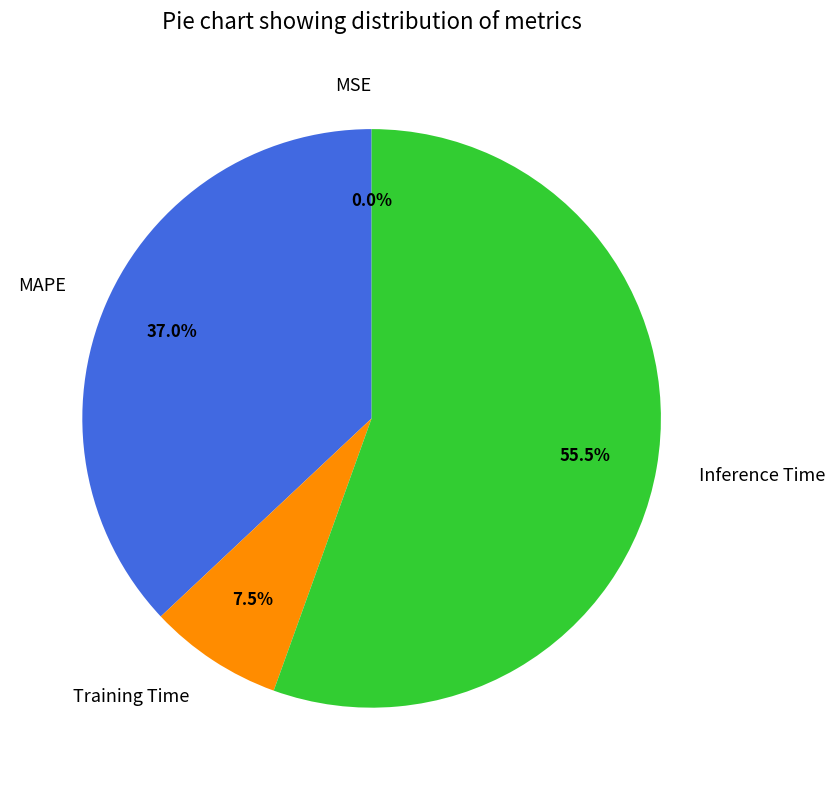

Is MAPE the majority of the pie?

No